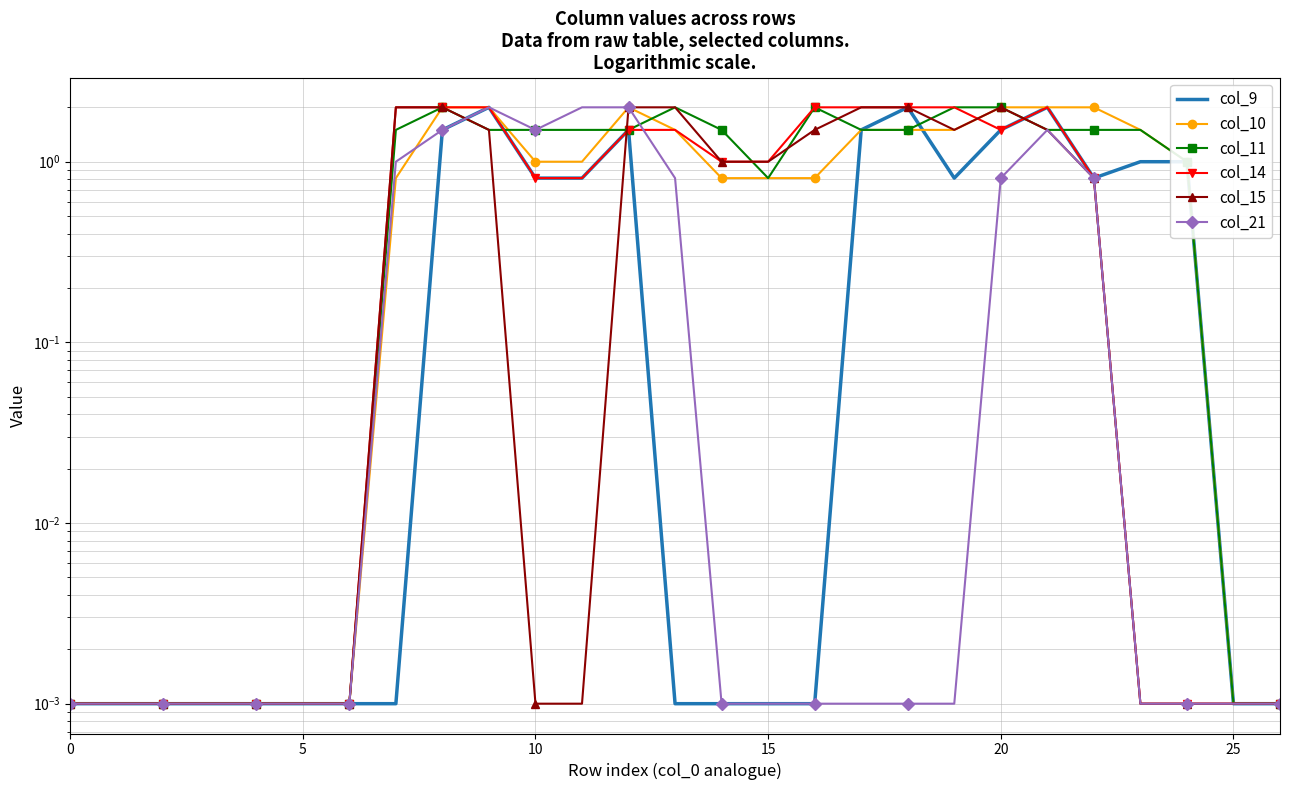

Which series has the widest spread of values?

col_9